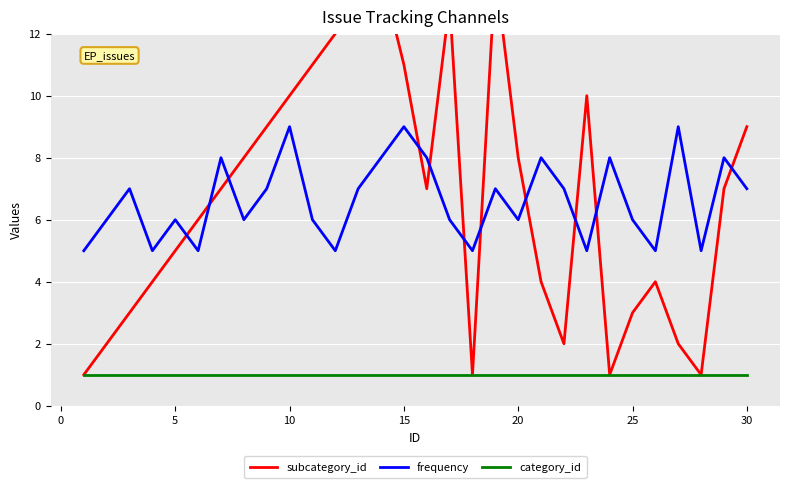

True or false: category_id and frequency intersect in this chart.

False